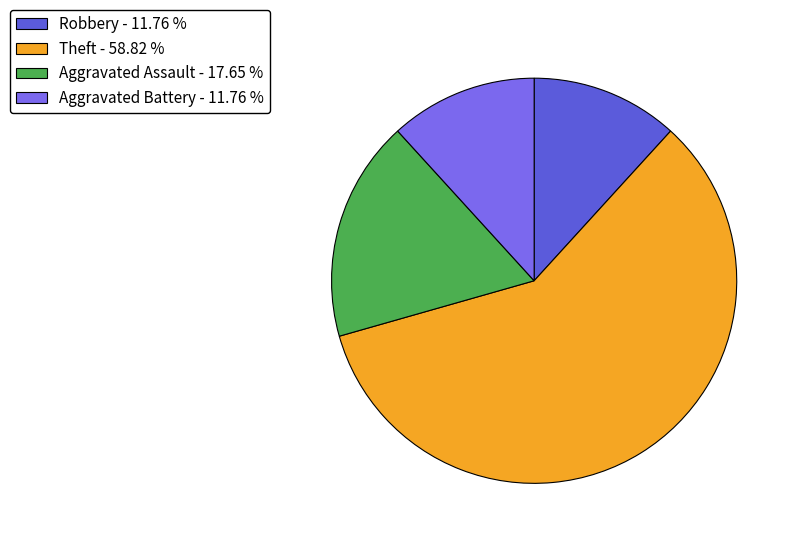

How many segments does this pie chart have?

4